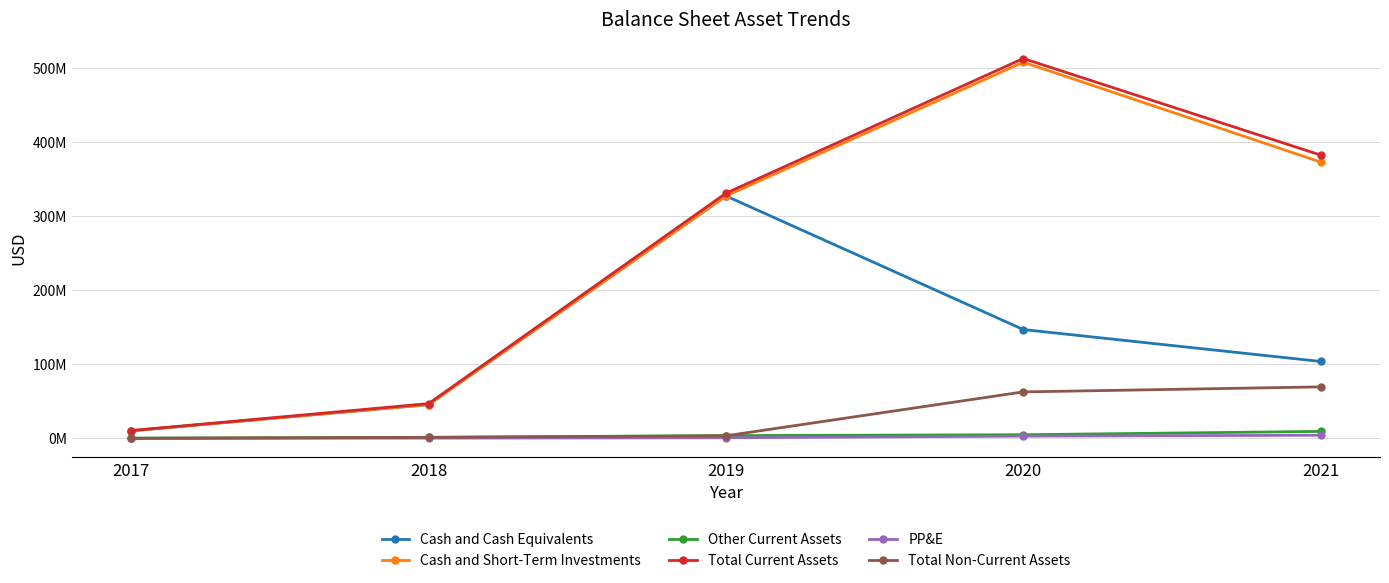

Which category has the highest value in the Total Non-Current Assets series?

2021